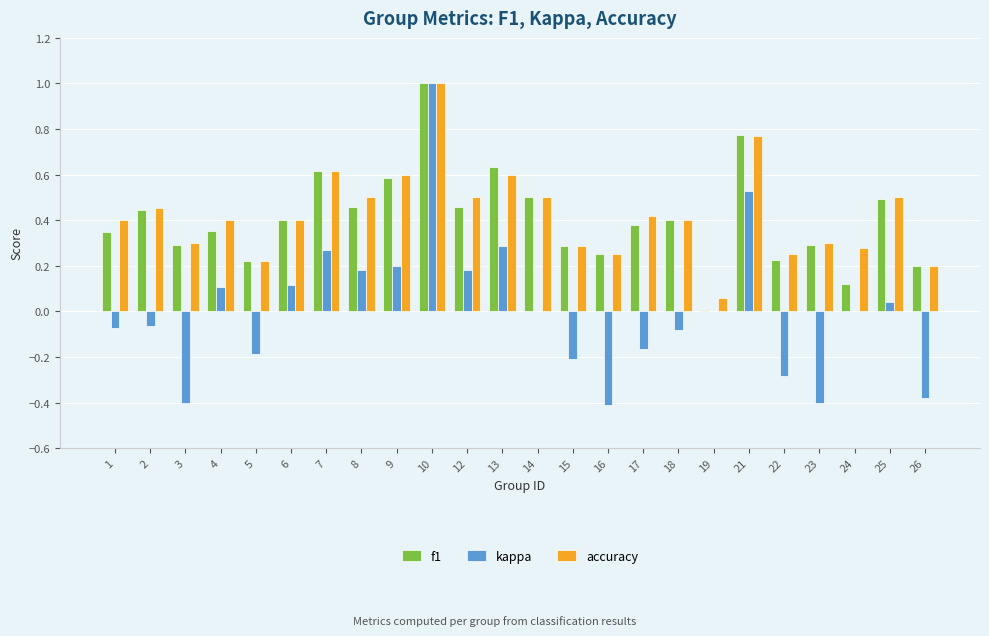

True or false: kappa has a value of 0.2 at 12.

True